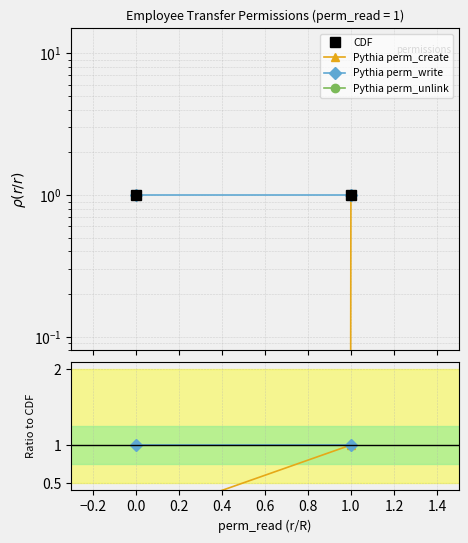

Read the CDF value at 0.0.

1